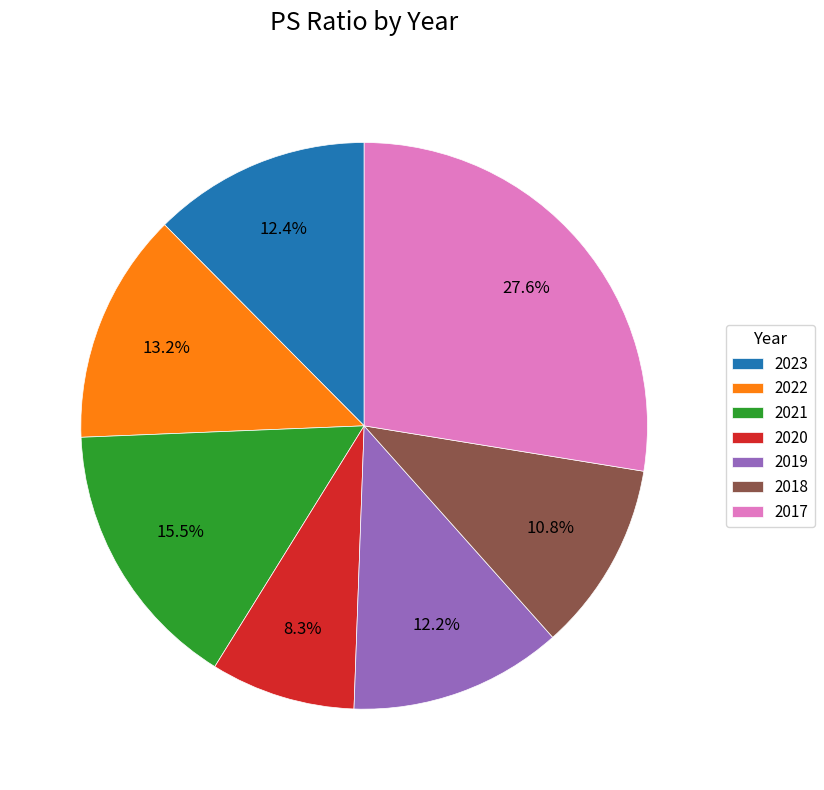

Is there any slice that represents more than half of the pie?

No